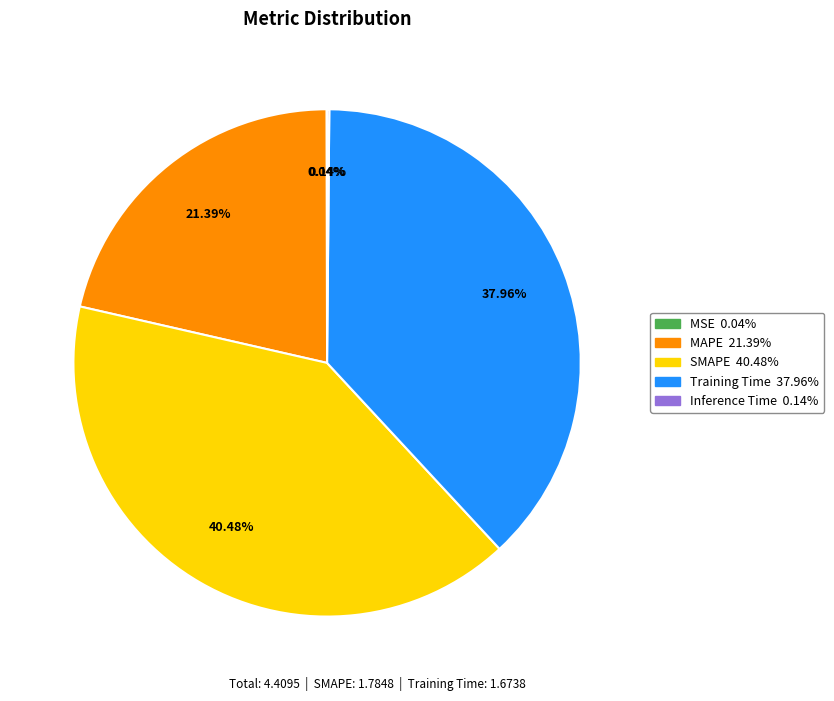

Which slice is the largest?

SMAPE